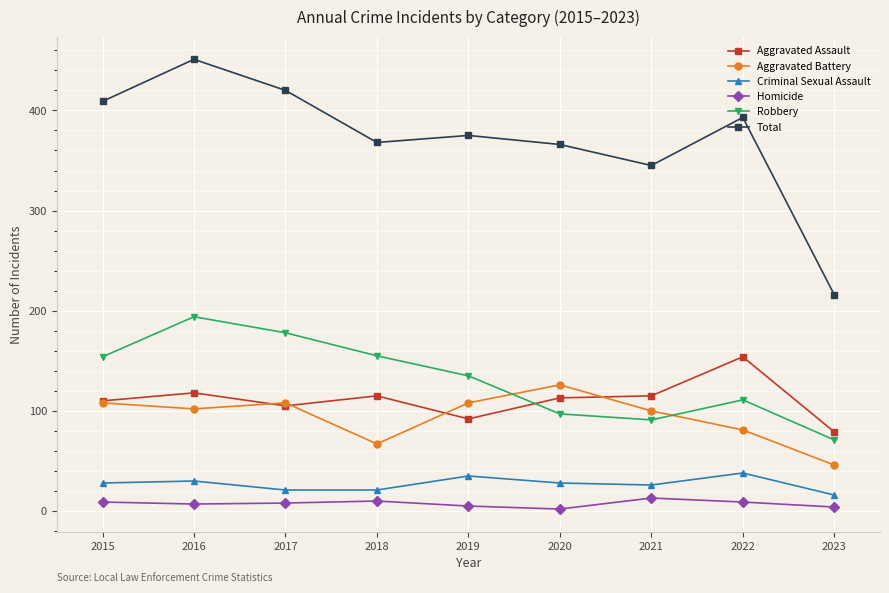

True or false: Robbery and Homicide cross at least once.

False